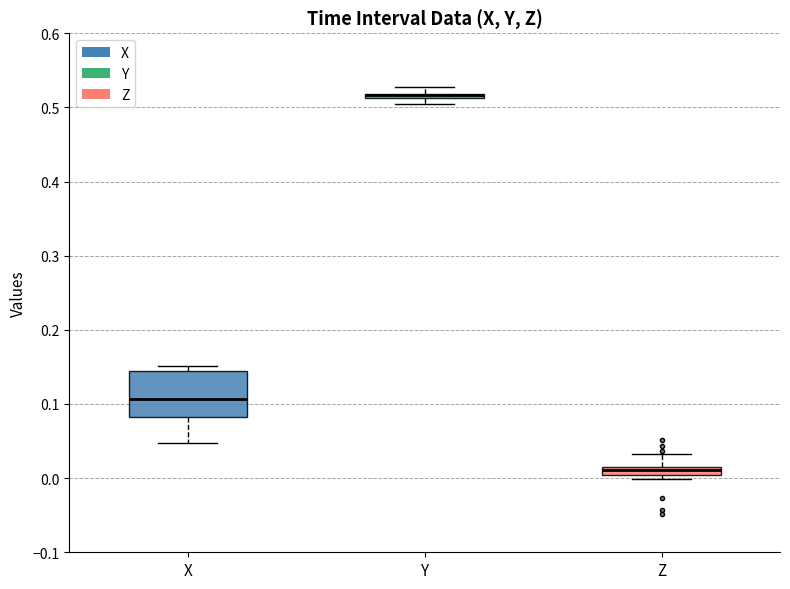

Where is the upper edge of the box for Z on the y-axis? The values are not printed on the chart, so give them approximately, as read against the axis.

0.02